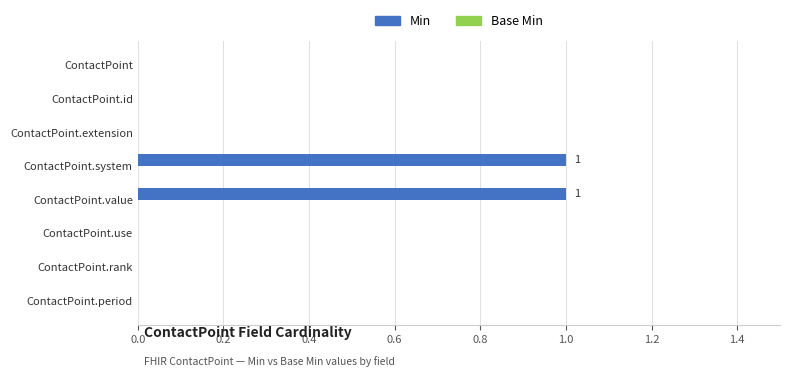

What is the ratio of the value at ContactPoint.value to the value at ContactPoint.system?

1.0